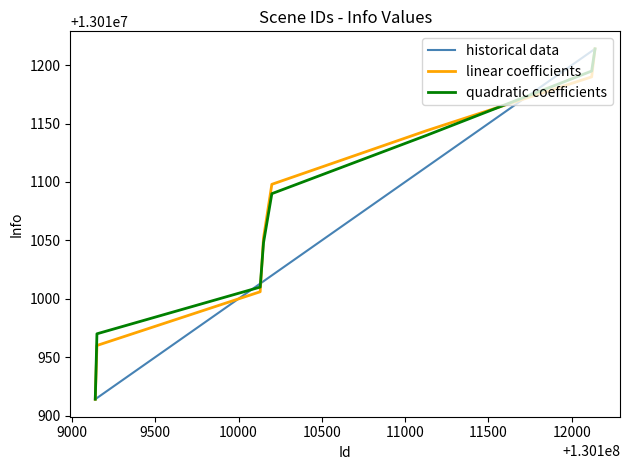

What is the smallest value displayed?

13010914